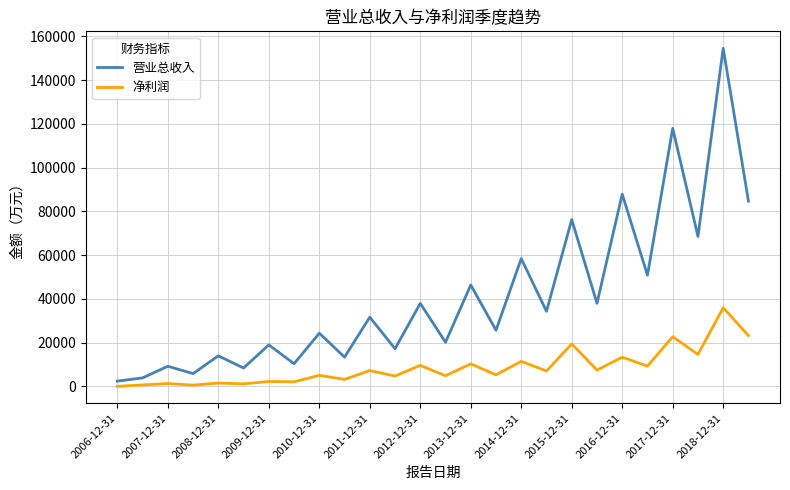

What is the maximum value for 净利润?

35920